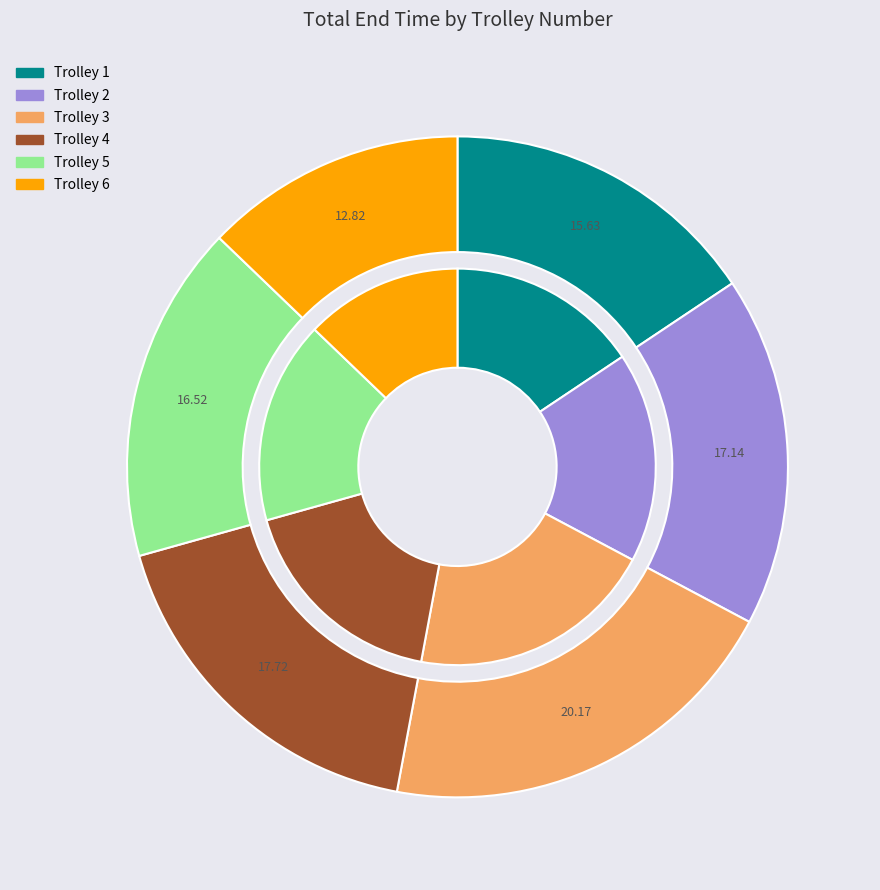

Do 1 and 4 together represent more than half of the pie?

No